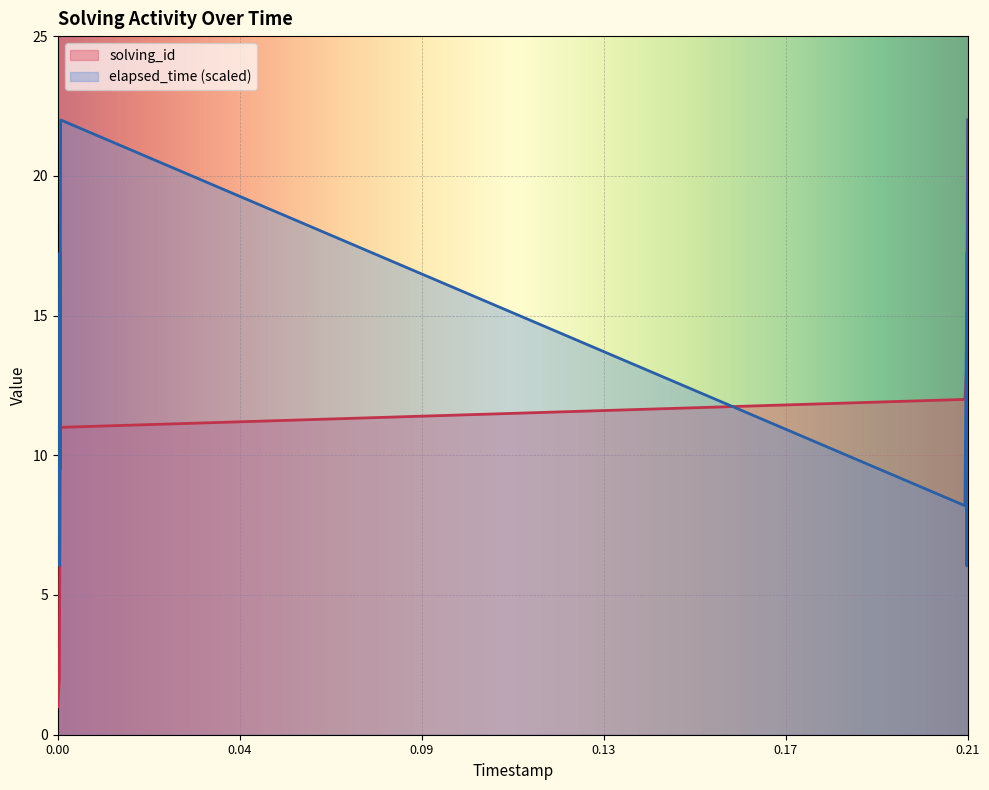

What is the sum of the solving_id values at 1574695848122 and 1574695749621?

35.0